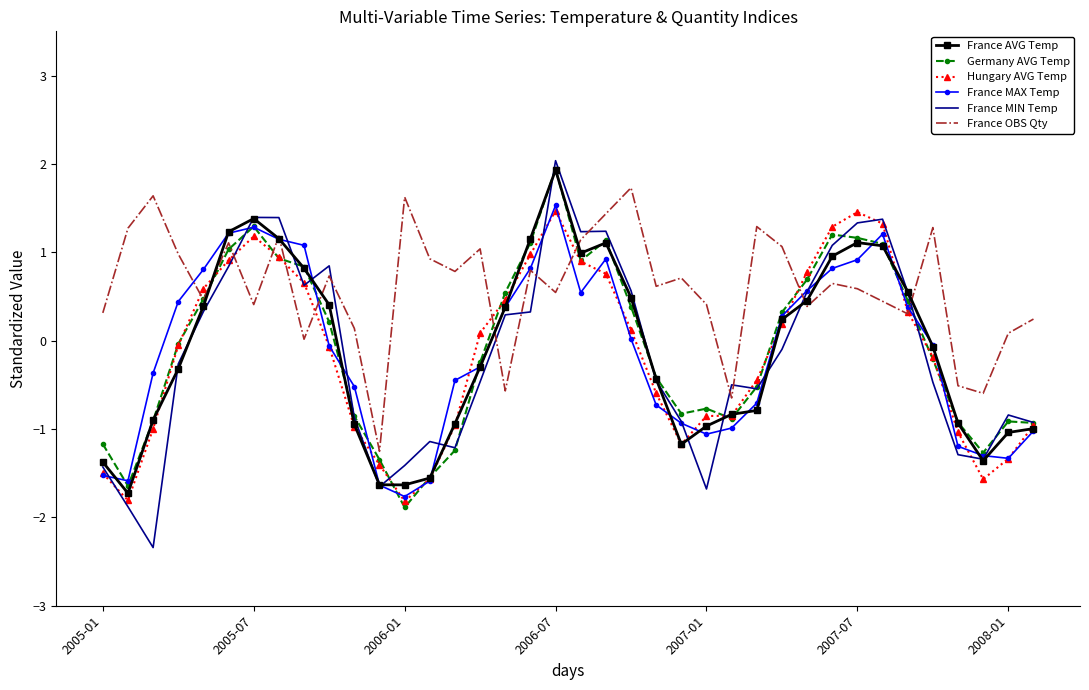

What is the sum of all France MAX Temp values?

-4.8